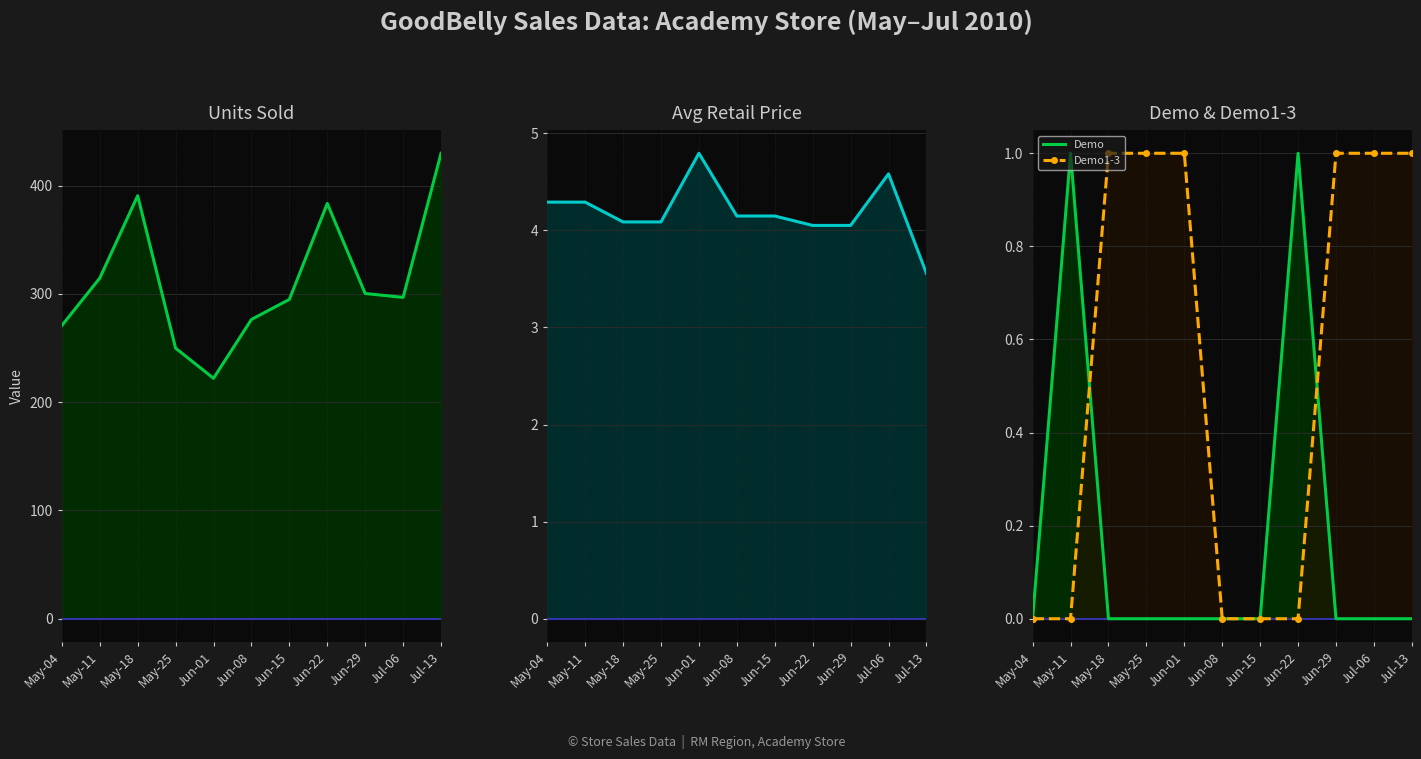

Where do Demo and Demo1-3 first cross each other?

May-11 and May-18